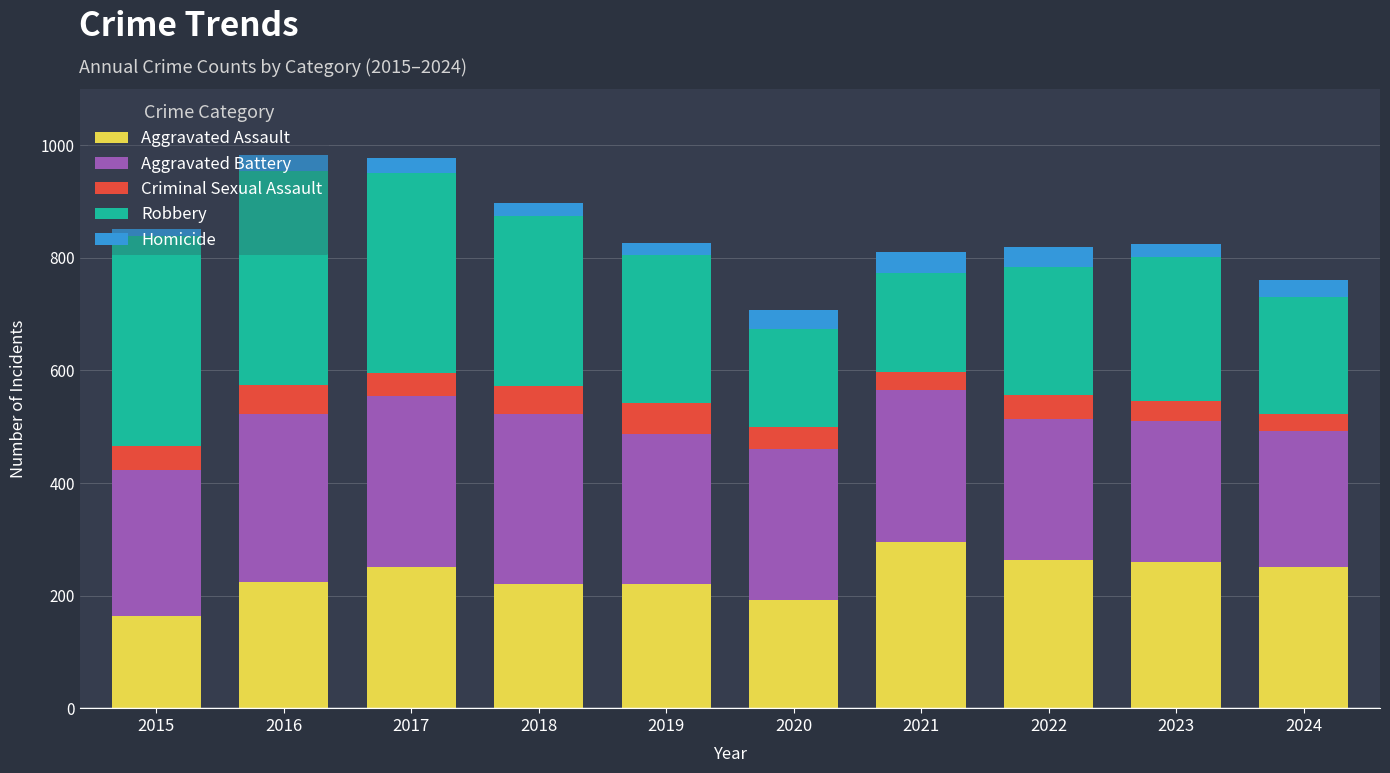

Which category has the highest value in the Aggravated Assault series?

2021